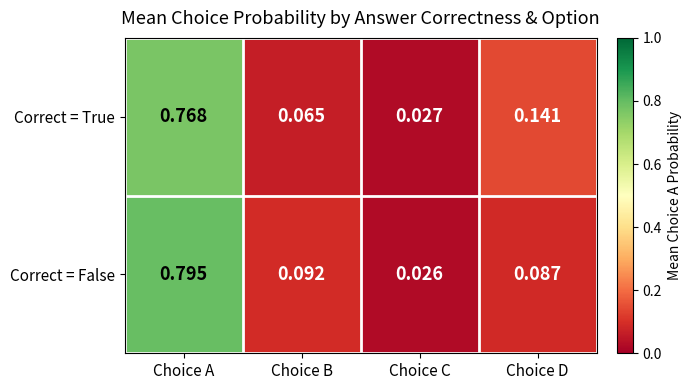

At which label is Correct = False closest to 0?

Choice C